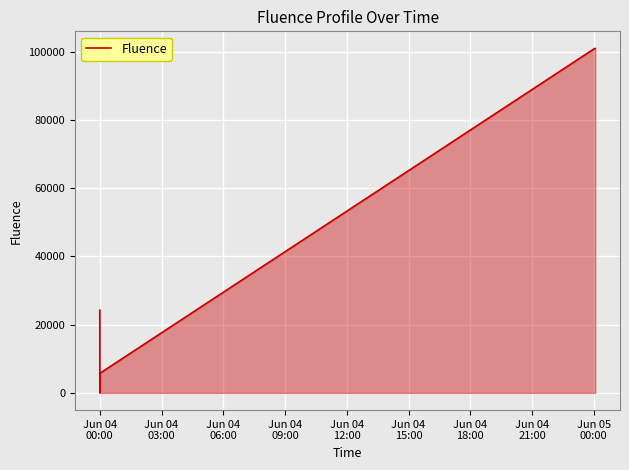

What is the greatest value displayed?

100912